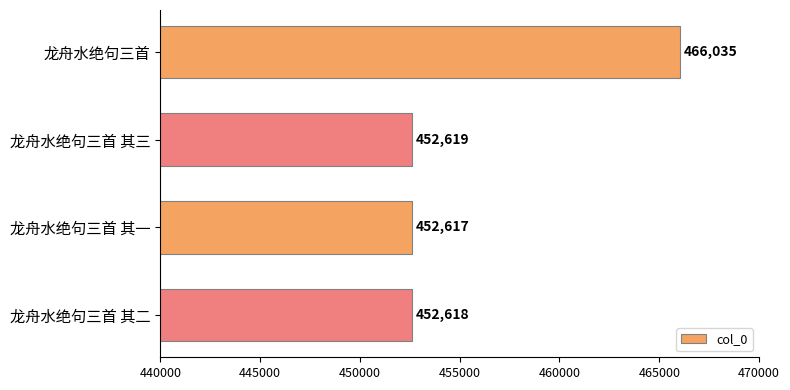

What is the maximum value shown in the chart?

466035